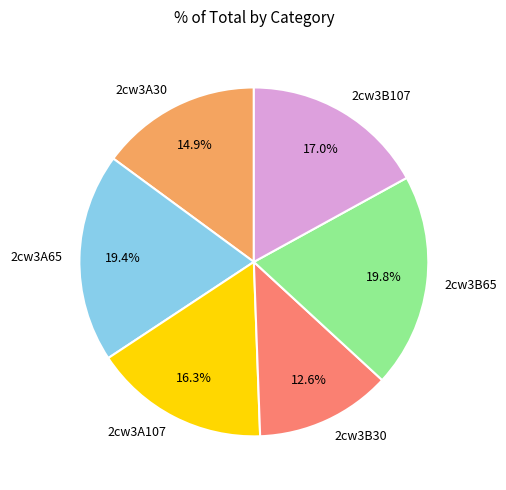

What percentage is the 2cw3A30 slice, to the nearest percent?

15%